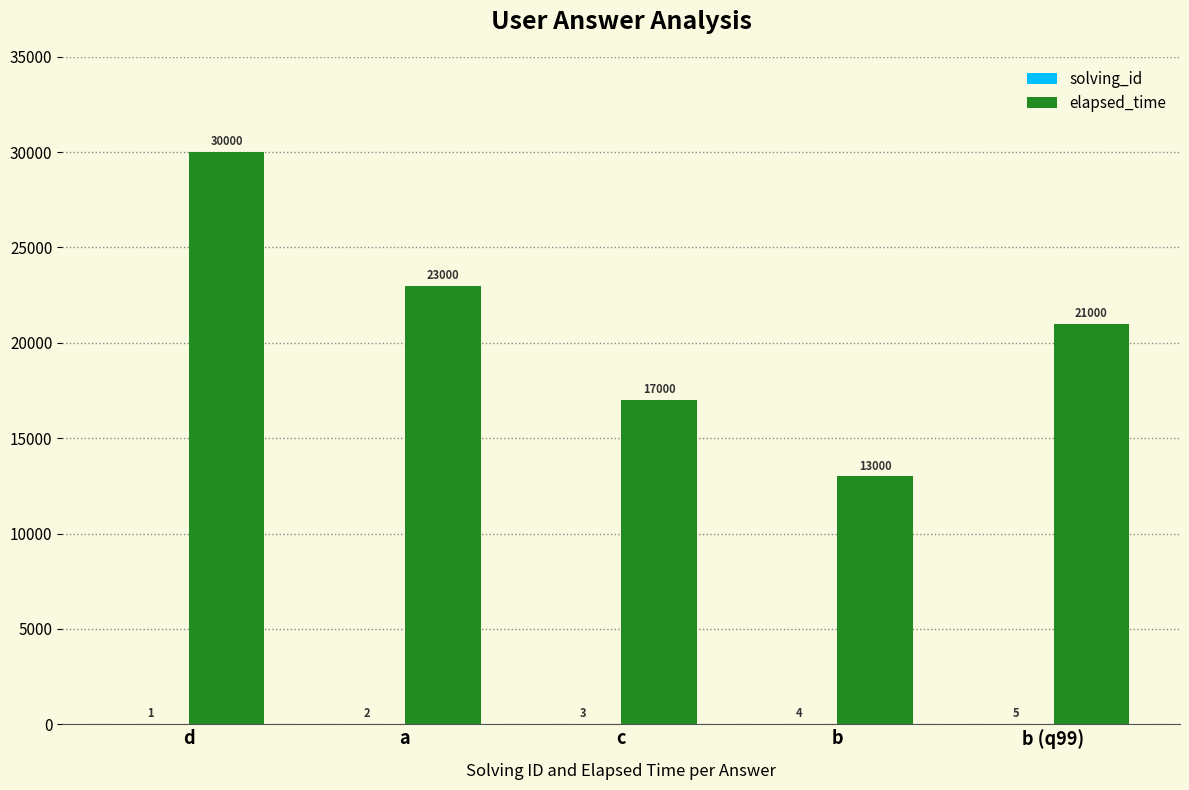

What is the sum of all elapsed_time values?

104000